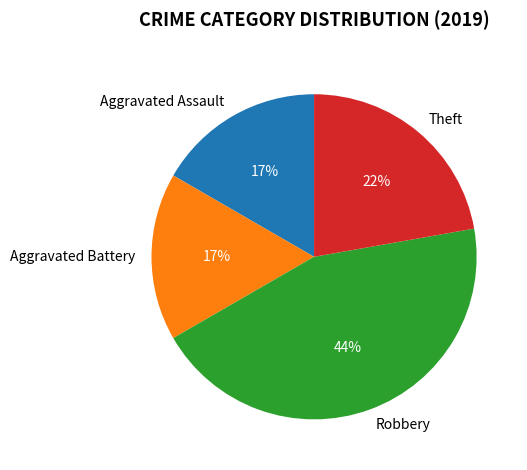

To the nearest percent, what portion does Aggravated Battery represent?

17%